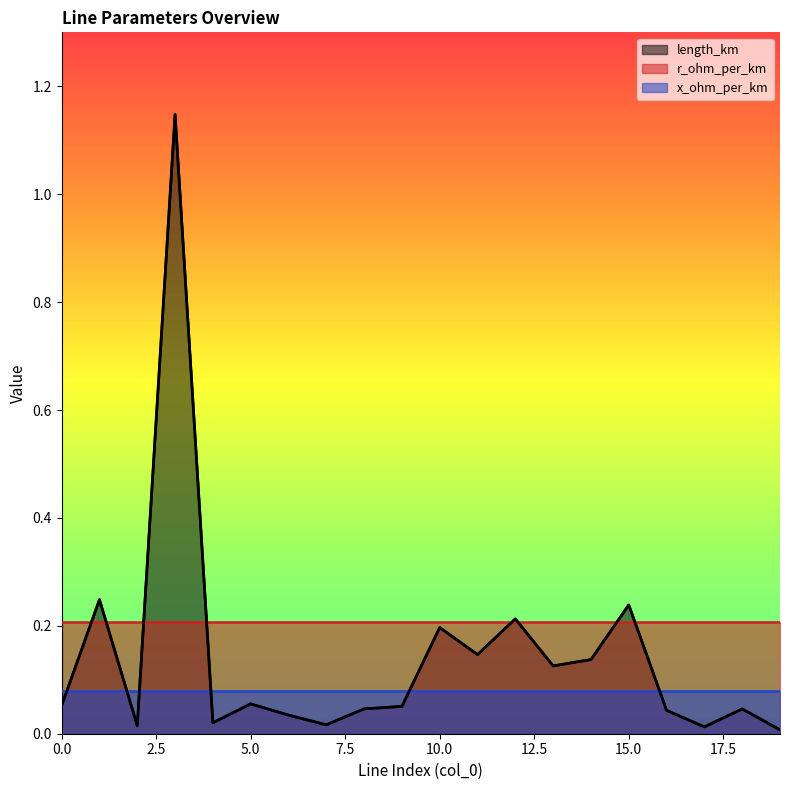

True or false: x_ohm_per_km and length_km cross at least once.

True